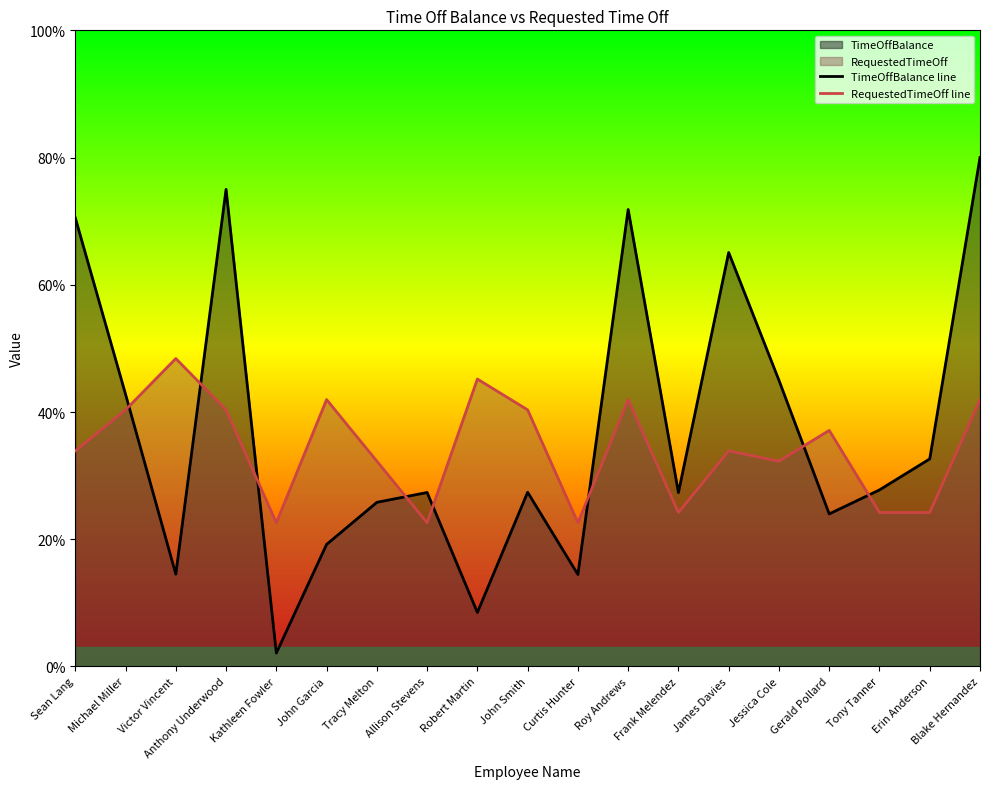

How many data points does each series have?

19